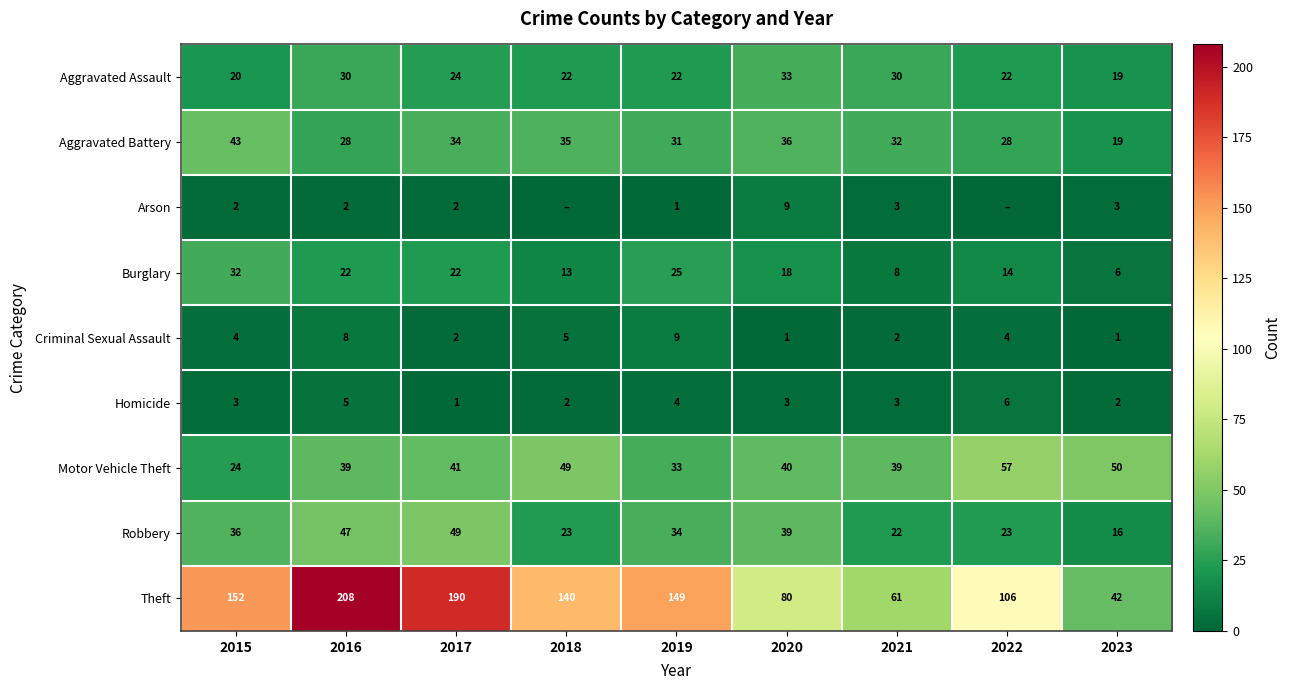

What is the sum of all Homicide values?

29